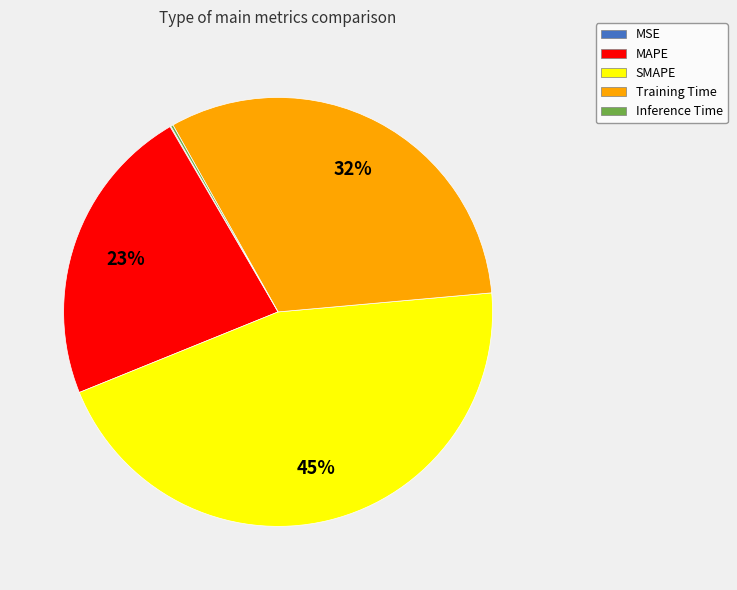

Which category has the biggest portion of the pie?

SMAPE